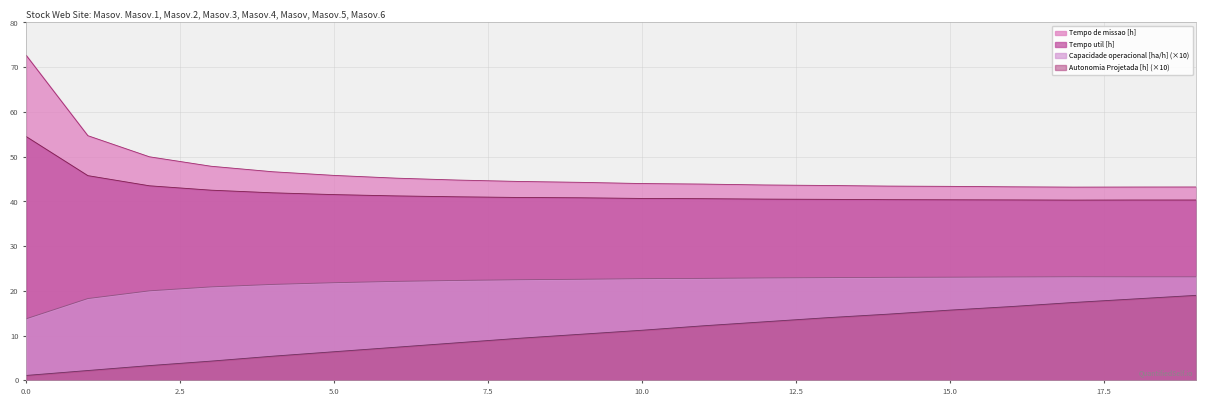

What is the total value across all series at 12?

120.2